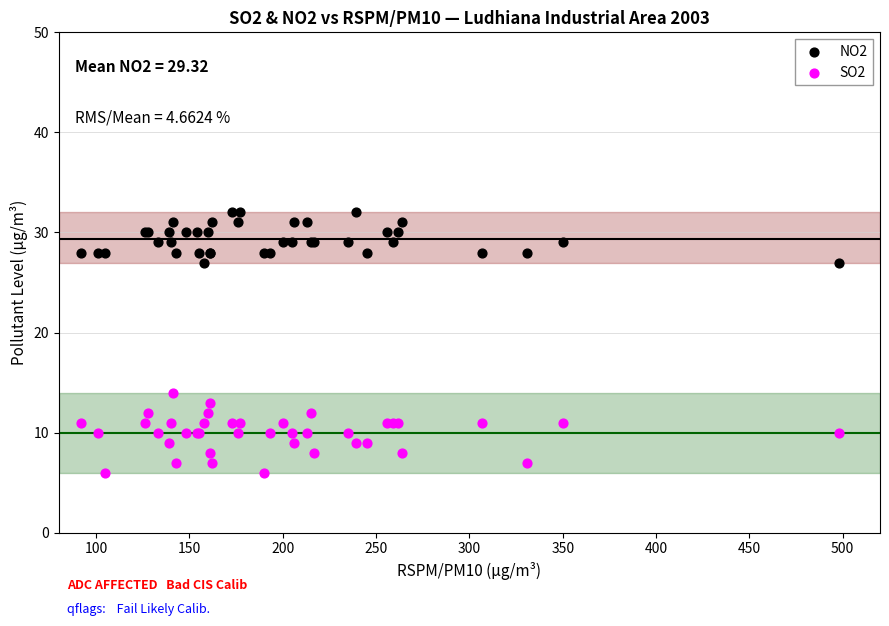

Which series contains the highest Y value?

NO2